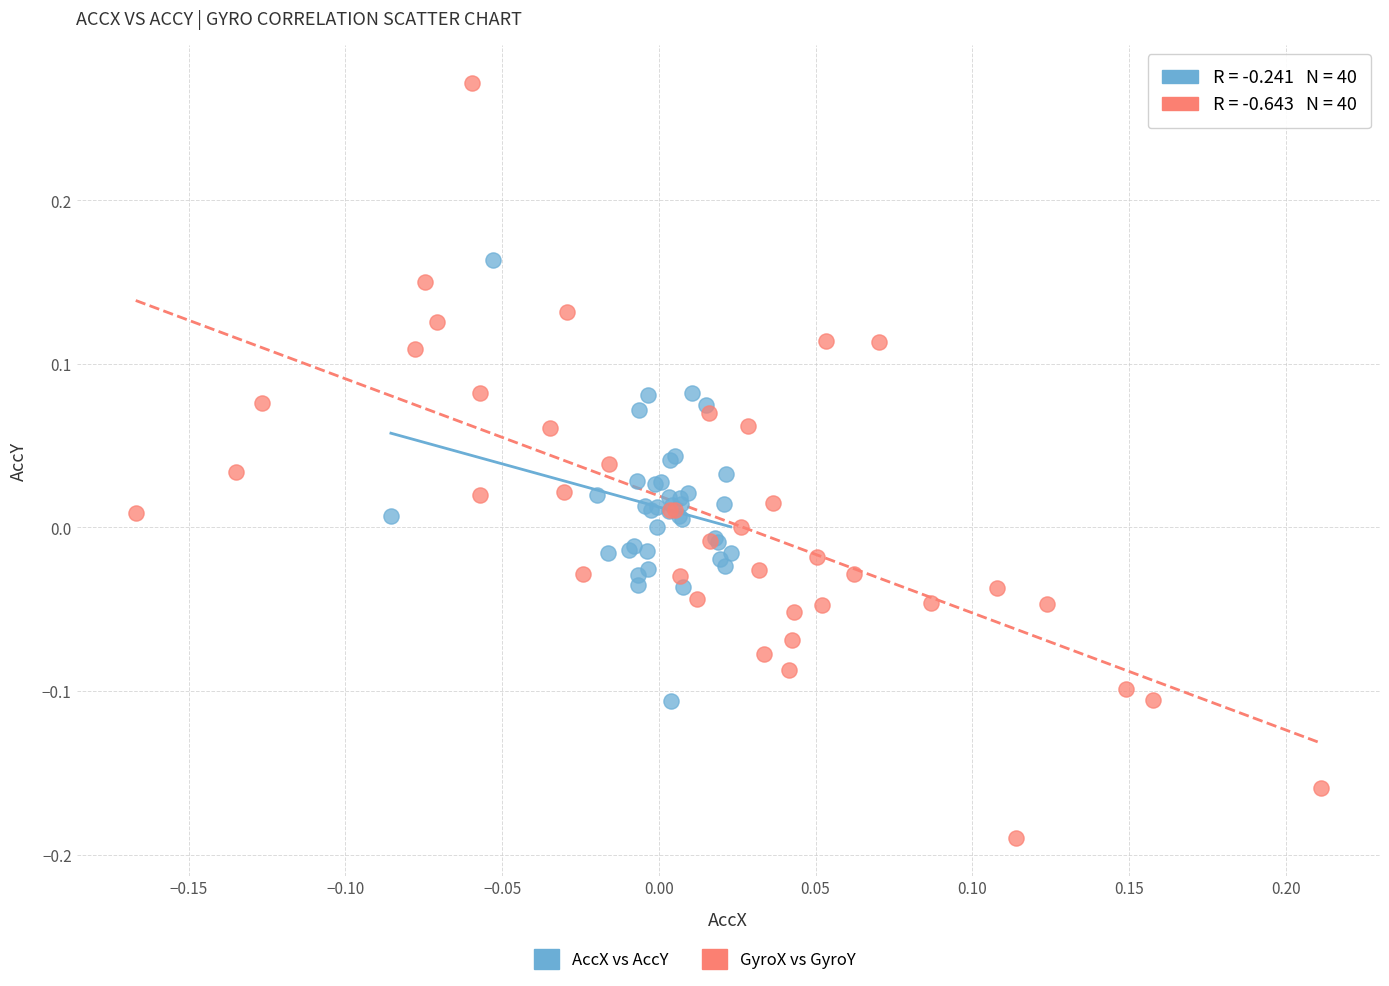

Which series contains the highest Y value?

GyroX vs GyroY